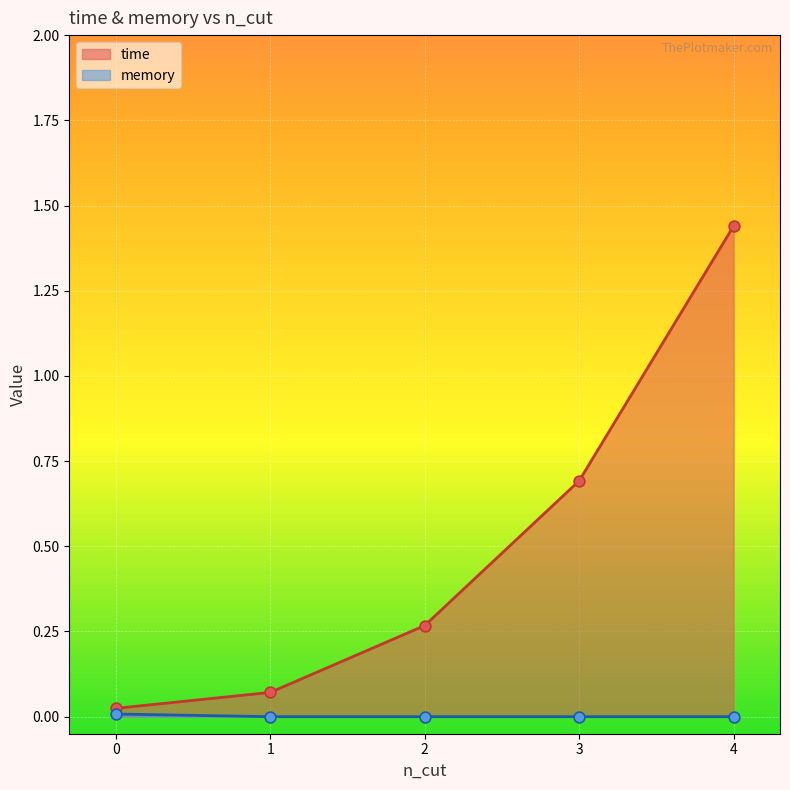

At how many categories does at least one series exceed 0?

5